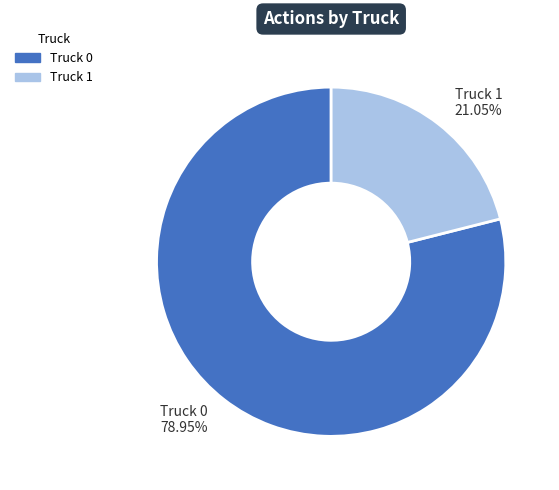

Between Truck 0 78.95% and Truck 1 21.05%, which is larger?

Truck 0 78.95%